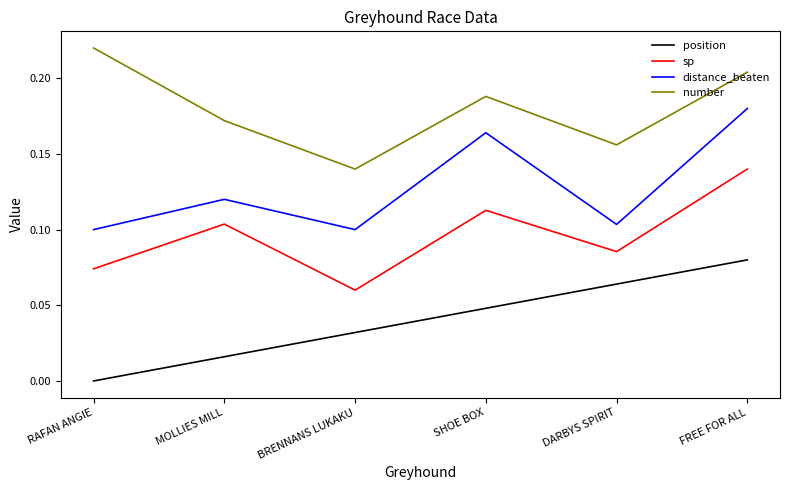

True or false: number and position intersect in this chart.

False